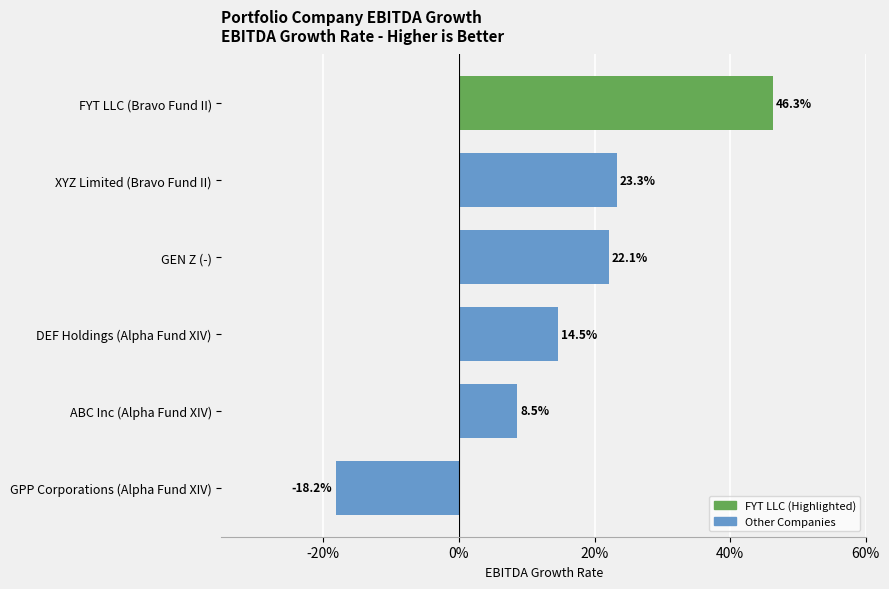

Does the chart contain any negative values?

Yes